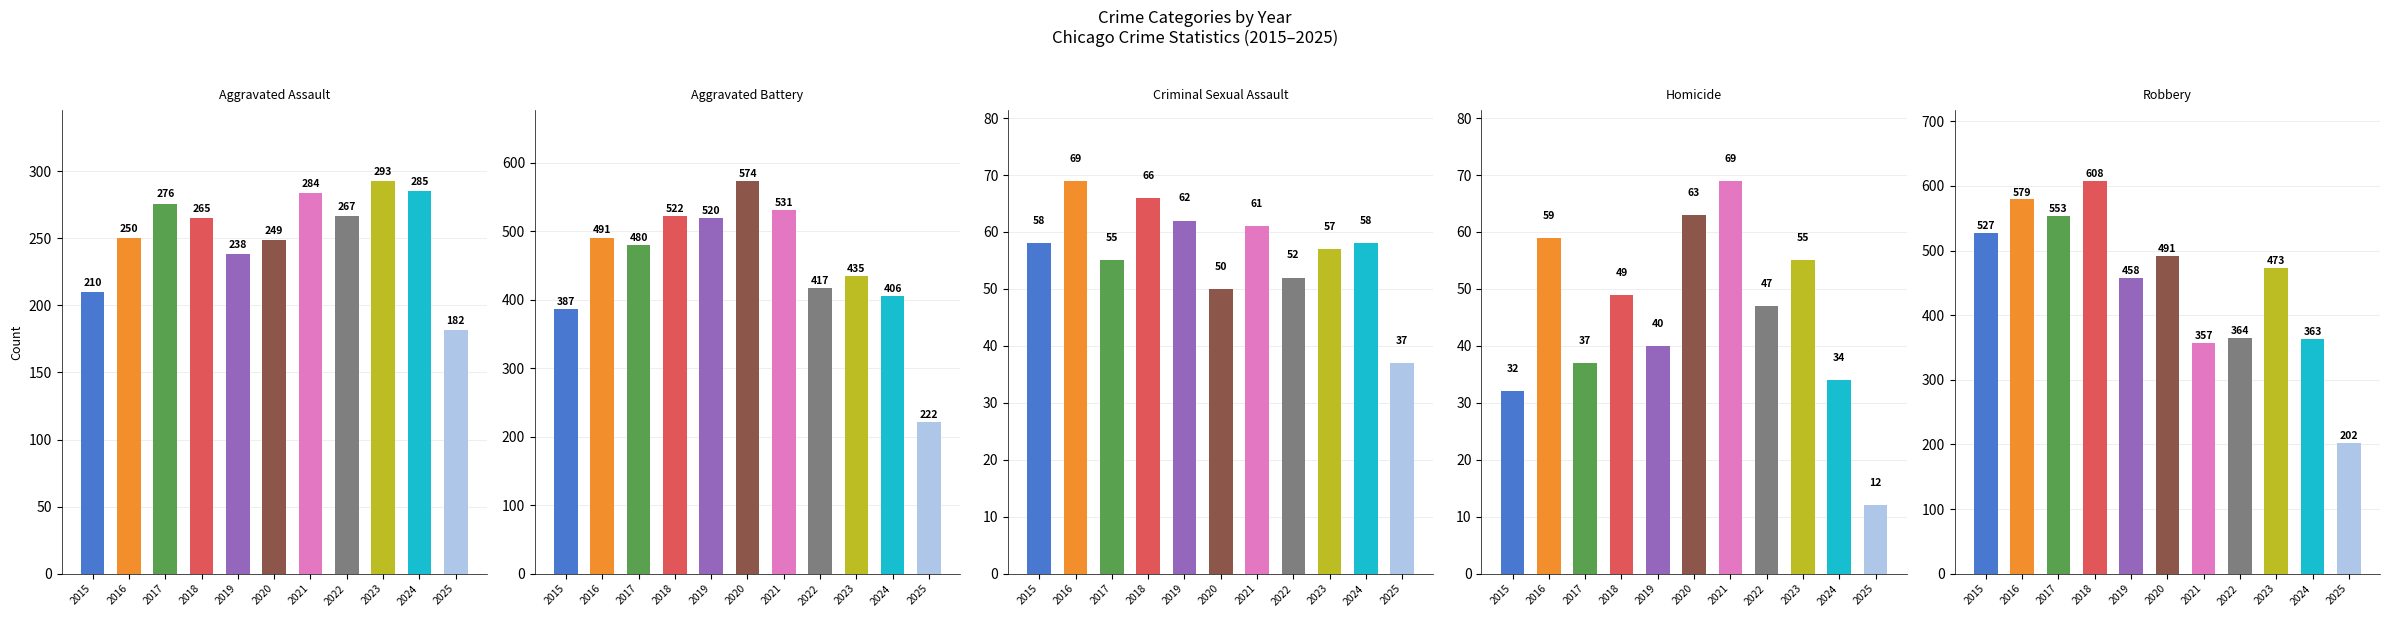

Reading left to right, what are all the values shown in this chart?

Aggravated Assault: 210	250	276	265	238	249	284	267	293	285	182
Aggravated Battery: 387	491	480	522	520	574	531	417	435	406	222
Criminal Sexual Assault: 58	69	55	66	62	50	61	52	57	58	37
Homicide: 32	59	37	49	40	63	69	47	55	34	12
Robbery: 527	579	553	608	458	491	357	364	473	363	202